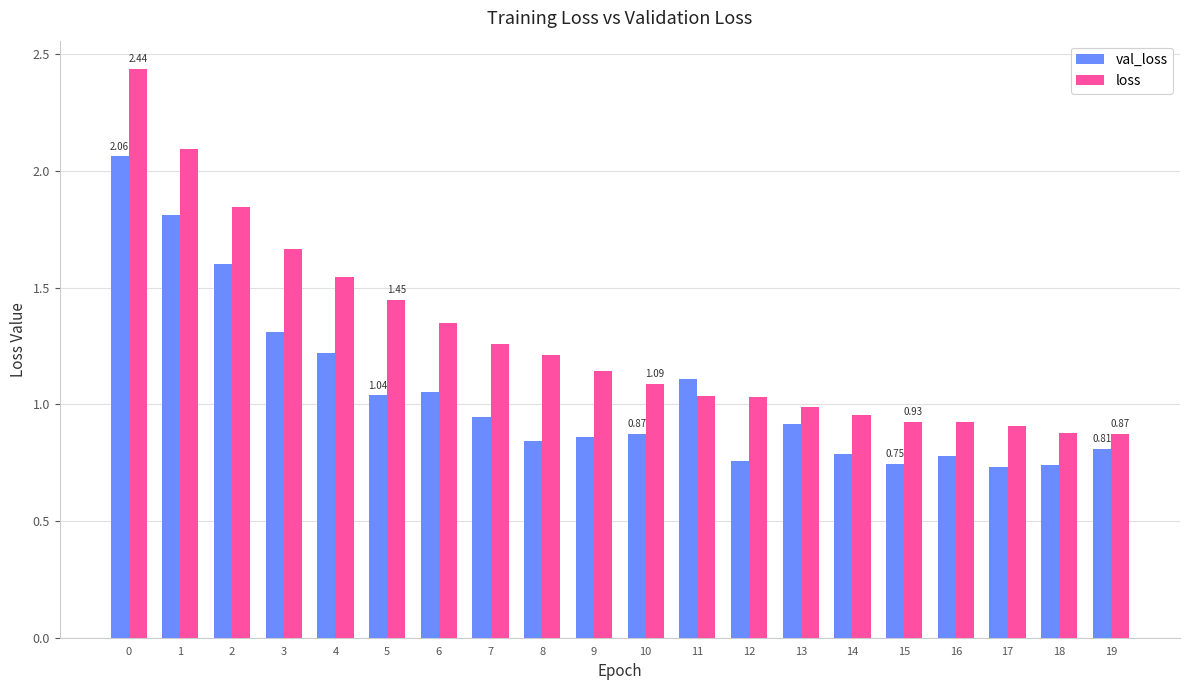

Which series has the largest total across all categories?

loss